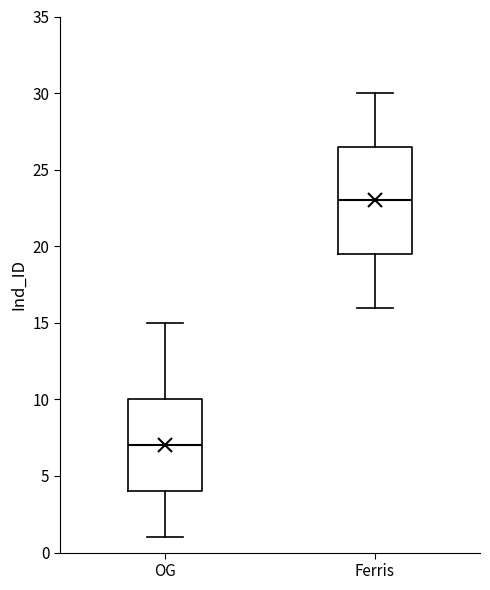

Reading left to right, read every box against the y-axis: the position of its median line, the range the box covers, and the ends of its whiskers. The values are not printed on the chart, so give them approximately, as read against the axis.

OG: median 7.0, box 4.0 to 10.0, whiskers 1.0 to 15.0
Ferris: median 23.0, box 19.5 to 26.5, whiskers 16.0 to 30.0